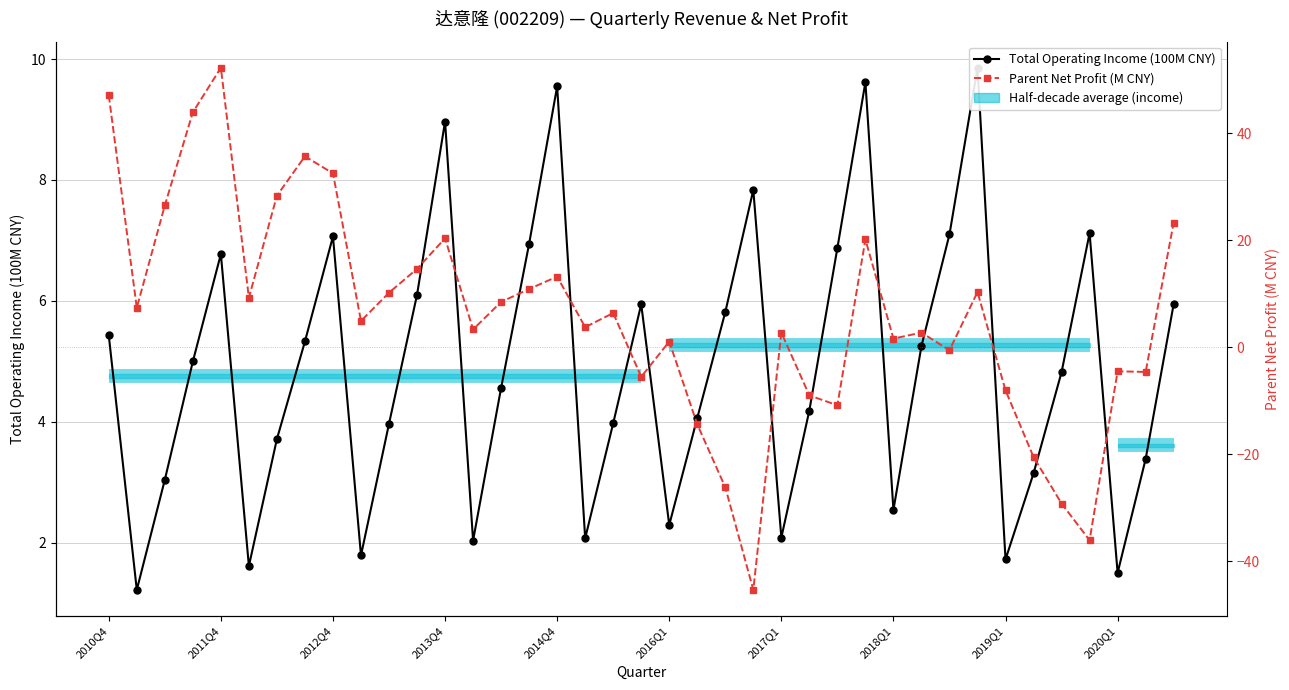

The value of Parent Net Profit (M CNY) at 23 is -10.4. True or false?

False